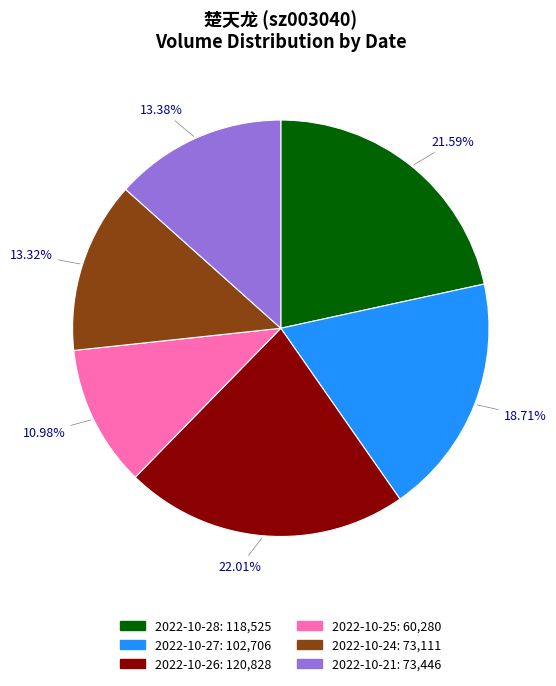

Is there any slice that represents more than half of the pie?

No